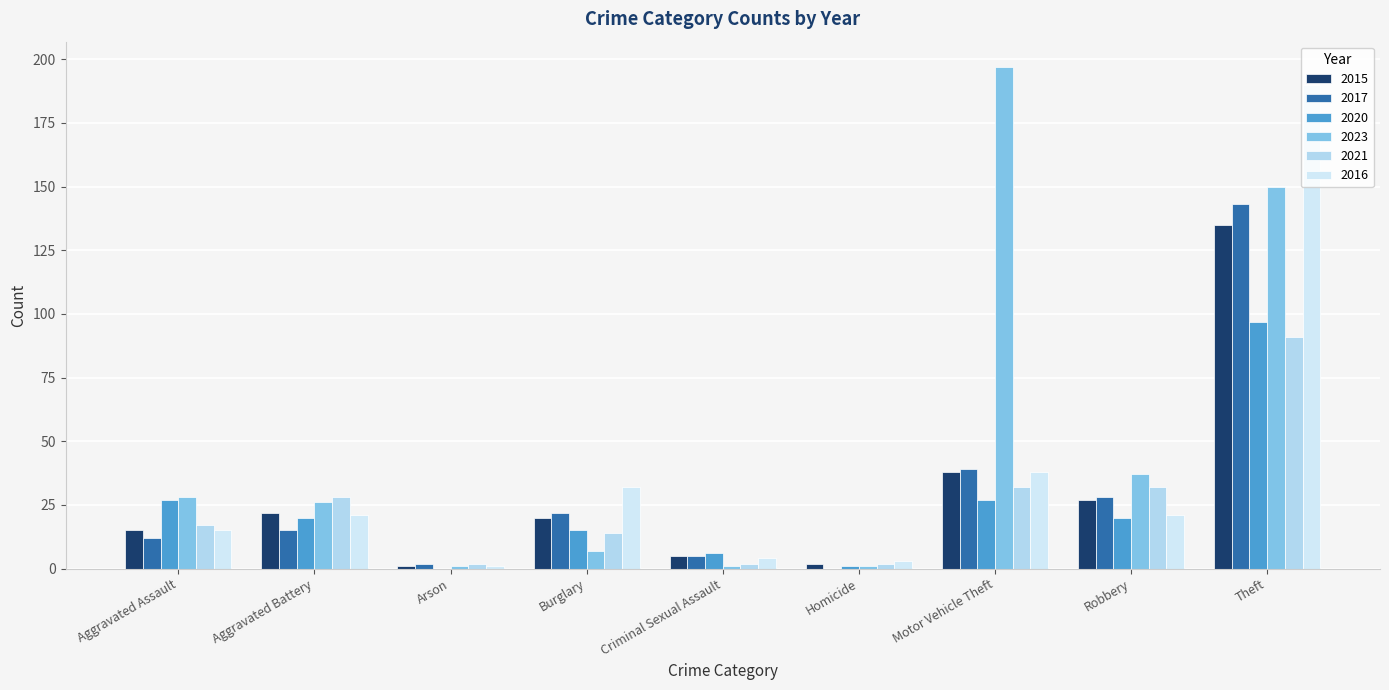

Reading left to right, extract all data points from this chart.

2015: Aggravated Assault=15	Aggravated Battery=22	Arson=1	Burglary=20	Criminal Sexual Assault=5	Homicide=2	Motor Vehicle Theft=38	Robbery=27	Theft=135
2017: Aggravated Assault=12	Aggravated Battery=15	Arson=2	Burglary=22	Criminal Sexual Assault=5	Homicide=0	Motor Vehicle Theft=39	Robbery=28	Theft=143
2020: Aggravated Assault=27	Aggravated Battery=20	Arson=0	Burglary=15	Criminal Sexual Assault=6	Homicide=1	Motor Vehicle Theft=27	Robbery=20	Theft=97
2023: Aggravated Assault=28	Aggravated Battery=26	Arson=1	Burglary=7	Criminal Sexual Assault=1	Homicide=1	Motor Vehicle Theft=197	Robbery=37	Theft=150
2021: Aggravated Assault=17	Aggravated Battery=28	Arson=2	Burglary=14	Criminal Sexual Assault=2	Homicide=2	Motor Vehicle Theft=32	Robbery=32	Theft=91
2016: Aggravated Assault=15	Aggravated Battery=21	Arson=1	Burglary=32	Criminal Sexual Assault=4	Homicide=3	Motor Vehicle Theft=38	Robbery=21	Theft=190